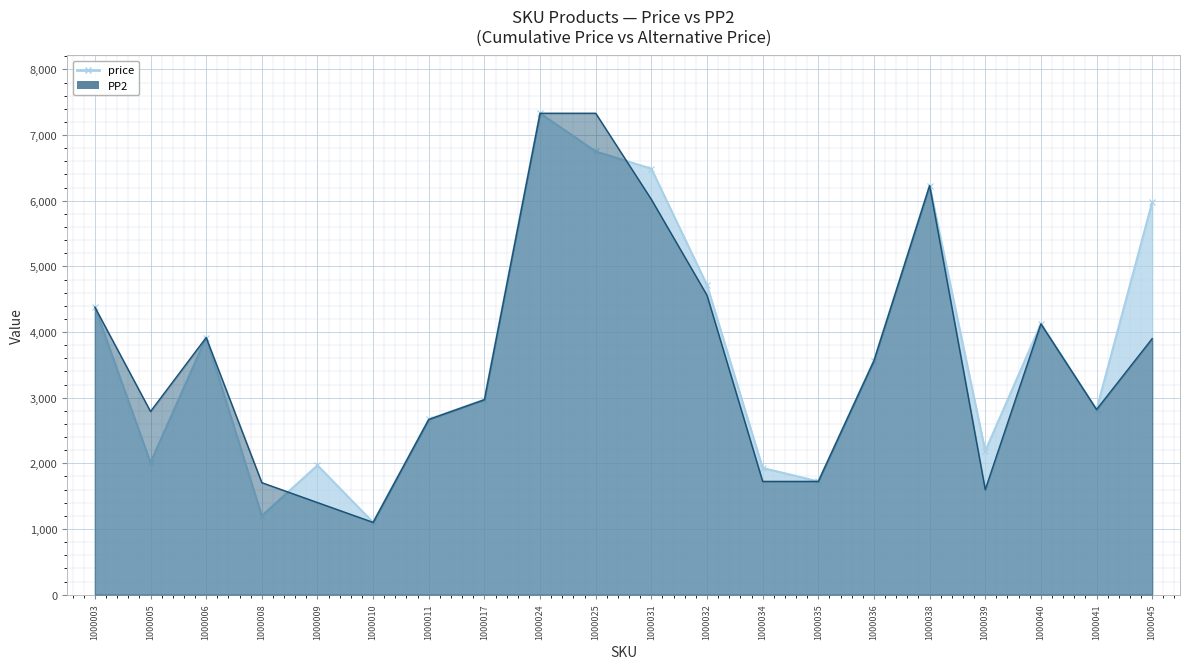

List the series in order of their overall mean, highest first.

price, PP2